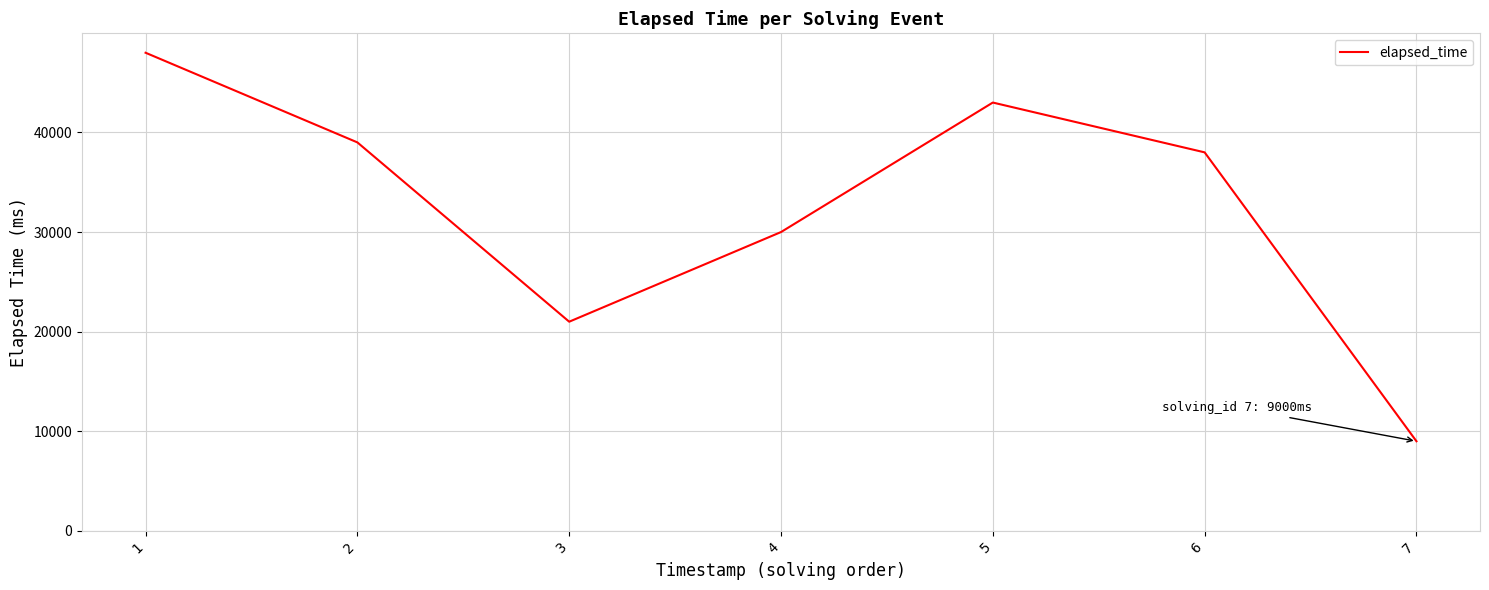

How many values are between 21000 and 43000?

5